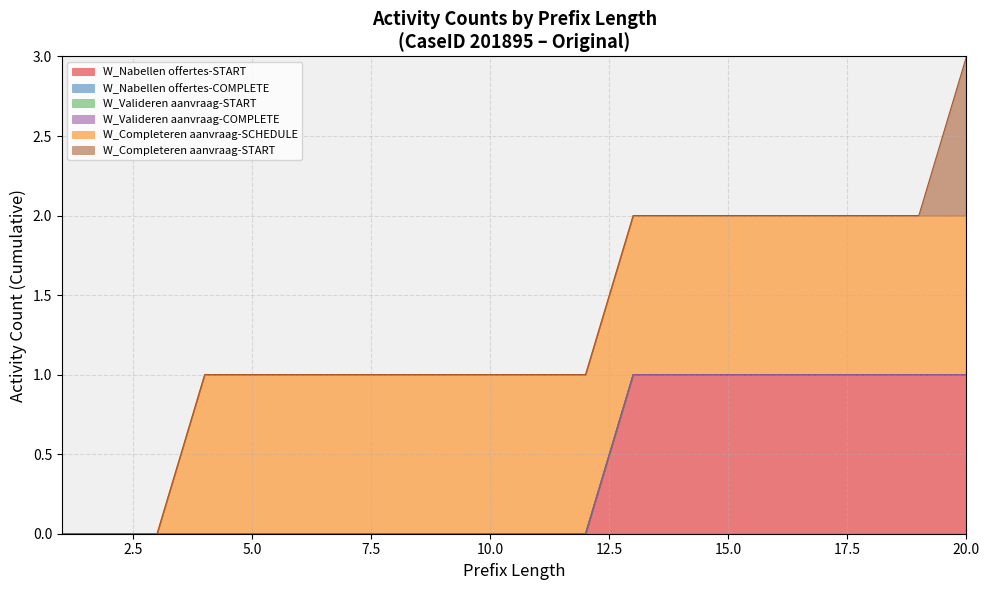

Which series changed the most between 3 and 10?

W_Completeren aanvraag-SCHEDULE